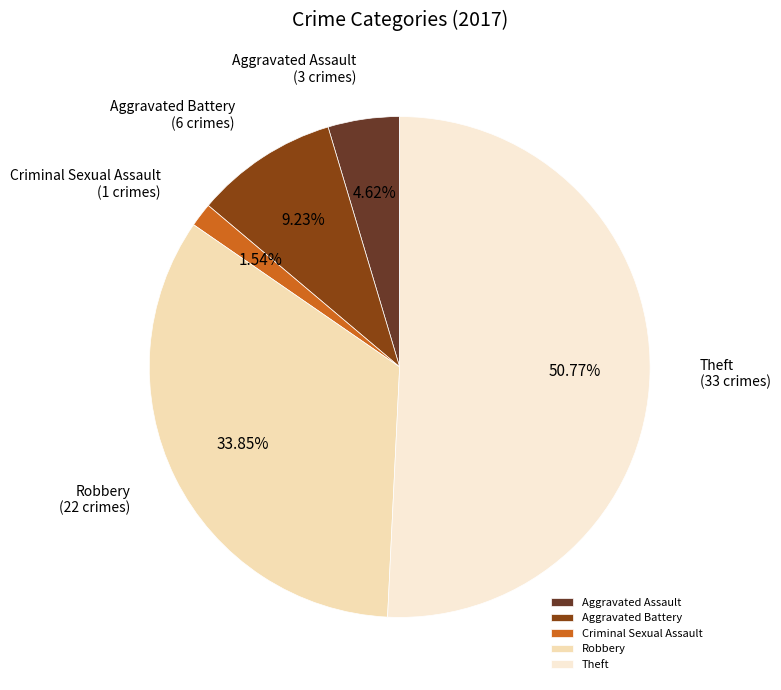

Count the number of slices in the pie.

5